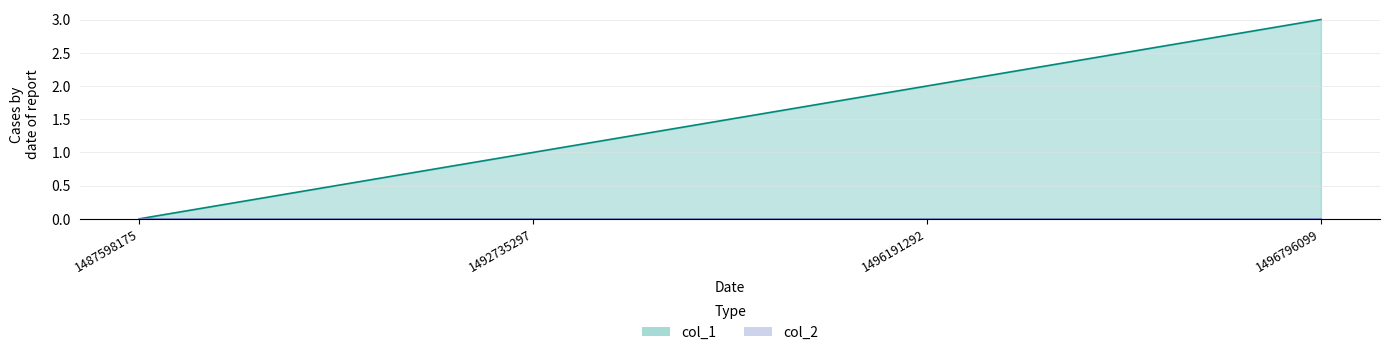

Rank the categories by value from highest to lowest.

1496796099, 1496191292, 1492735297, 1487598175